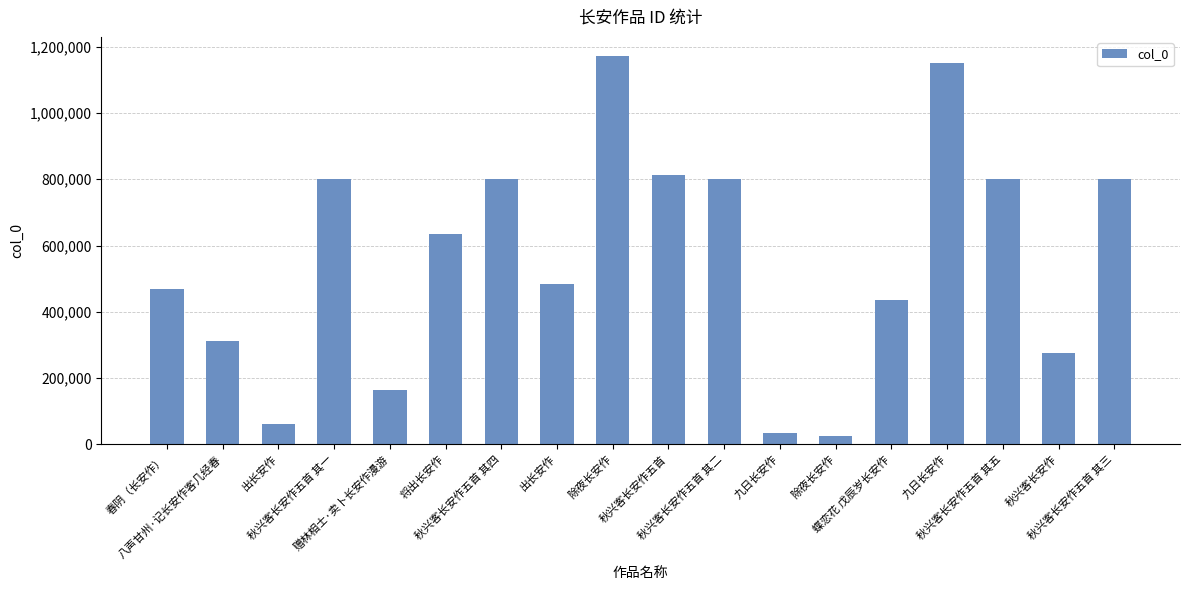

Rank the categories by value from lowest to highest.

除夜长安作, 九日长安作, 出长安作, 赠林相士·卖卜长安作漫游, 秋兴客长安作, 八声甘州·记长安作客几经春, 蝶恋花 戊辰岁长安作, 春阴（长安作）, 出长安作, 将出长安作, 秋兴客长安作五首 其一, 秋兴客长安作五首 其二, 秋兴客长安作五首 其三, 秋兴客长安作五首 其四, 秋兴客长安作五首 其五, 秋兴客长安作五首, 九日长安作, 除夜长安作